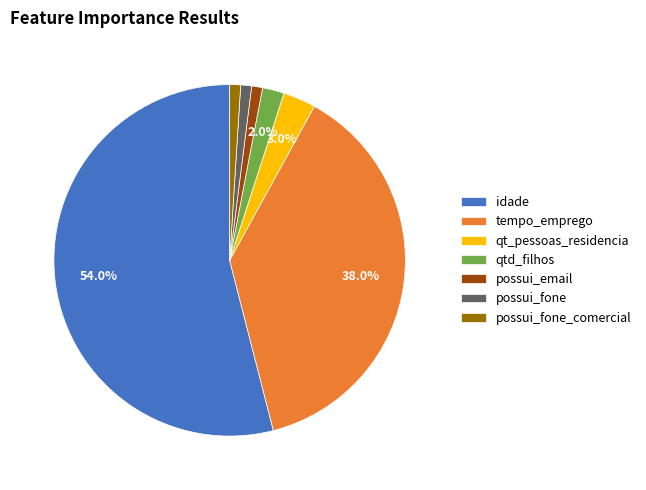

What percentage is the possui_email slice, to the nearest percent?

1%